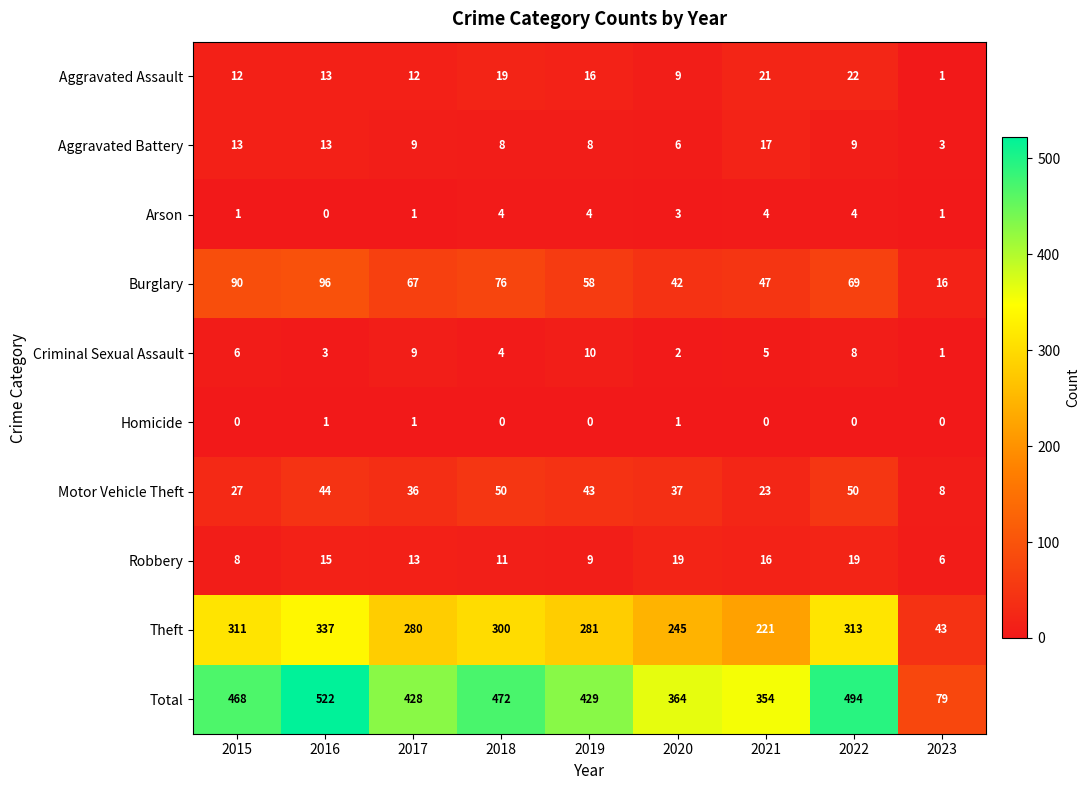

True or false: Aggravated Battery has a value of 1 at 2020.

False